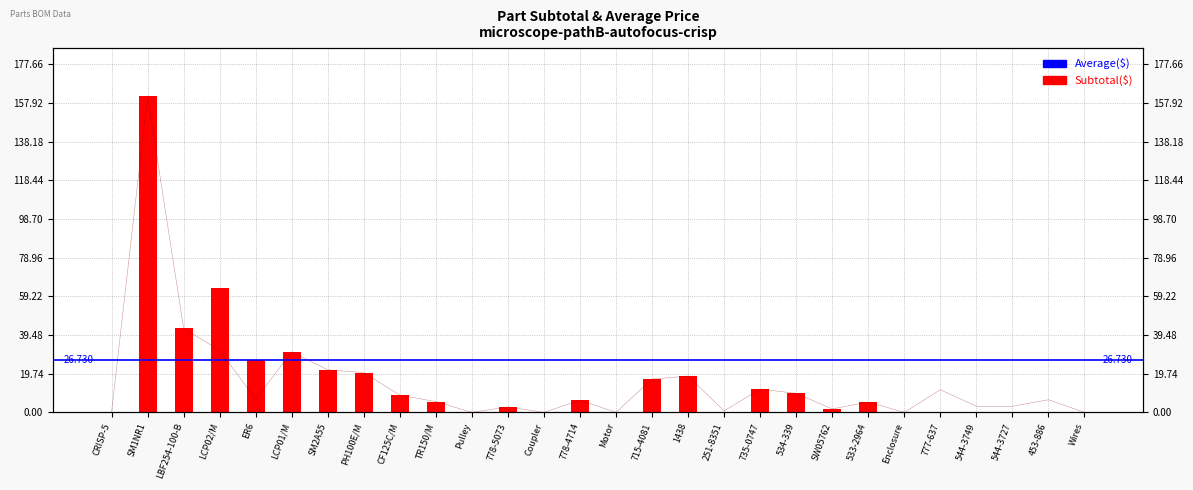

What is the difference between the second highest and second lowest values in the Subtotal series?

63.3